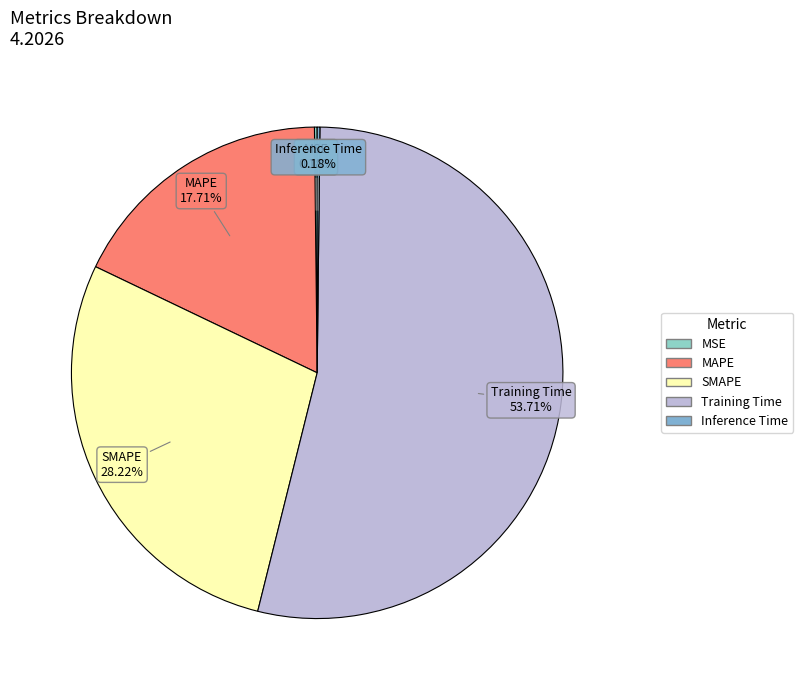

Does any single category account for the majority?

Yes